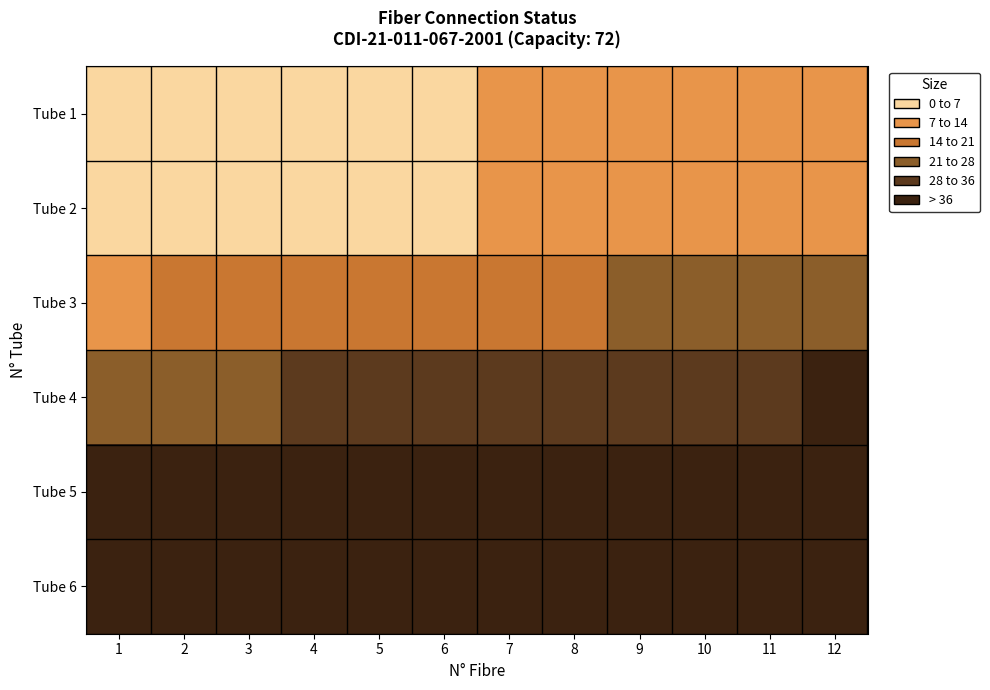

Between 9 and 3, which is larger?

9